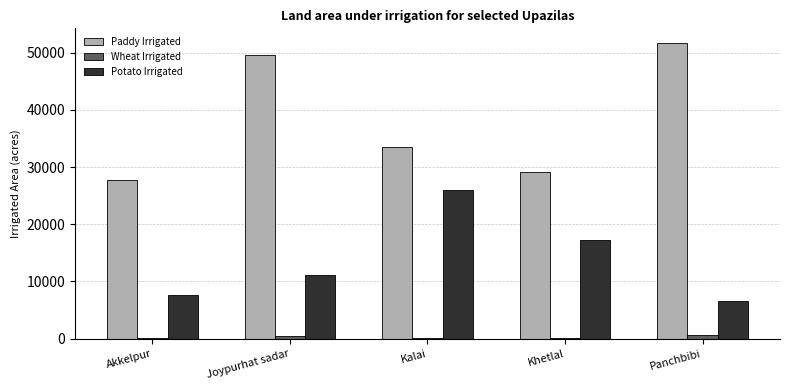

Is it true that Potato Irrigated equals 13158 at Akkelpur?

False